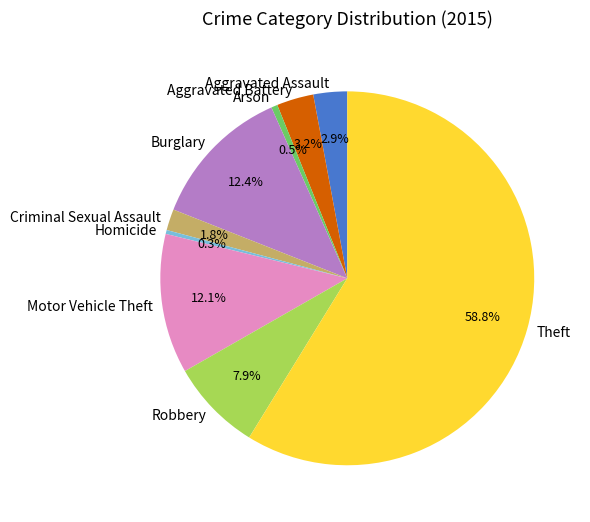

What percentage do Criminal Sexual Assault and Aggravated Battery together represent?

5.0%